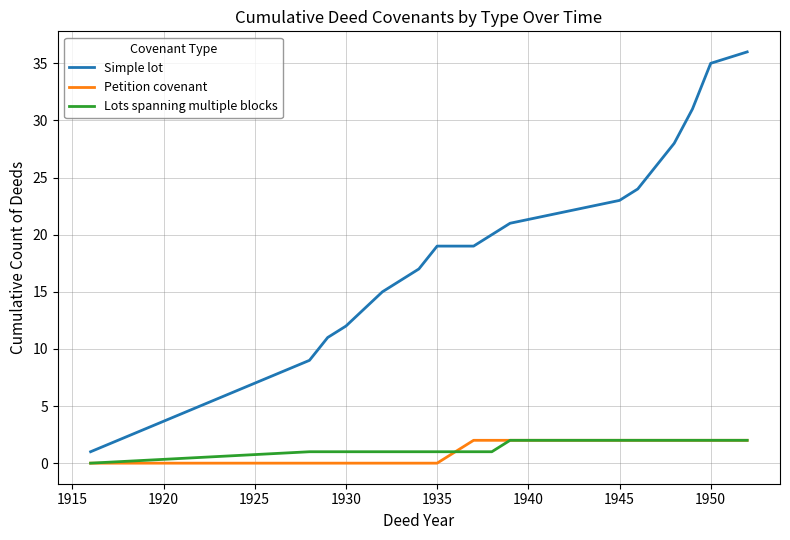

True or false: Simple lot and Lots spanning multiple blocks intersect in this chart.

False